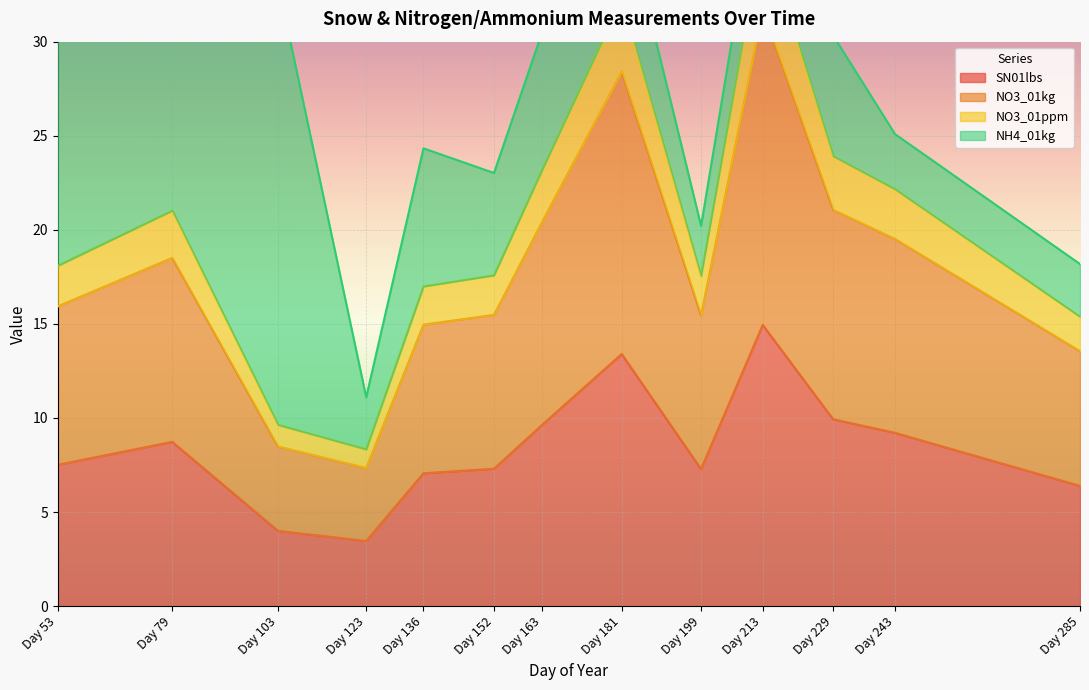

At which category does NO3_01ppm reach its first local peak?

Day 79